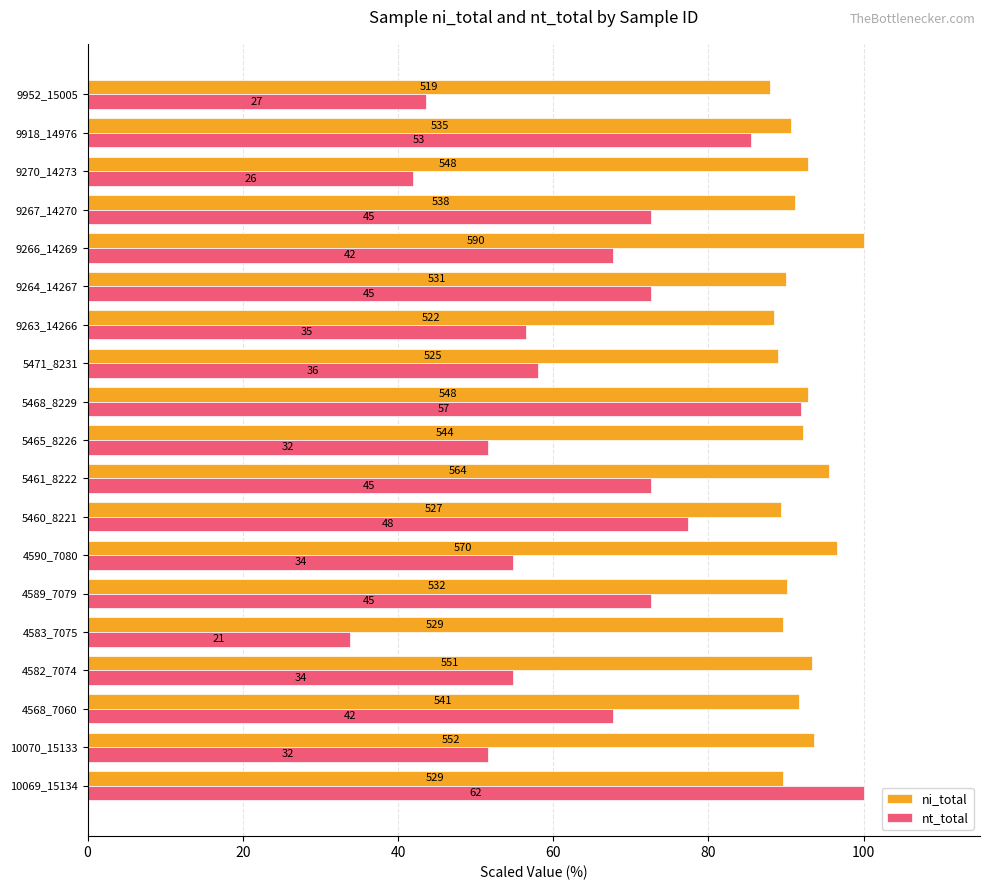

What is the value of the ni_total bar at the 16th from the left?

91.2